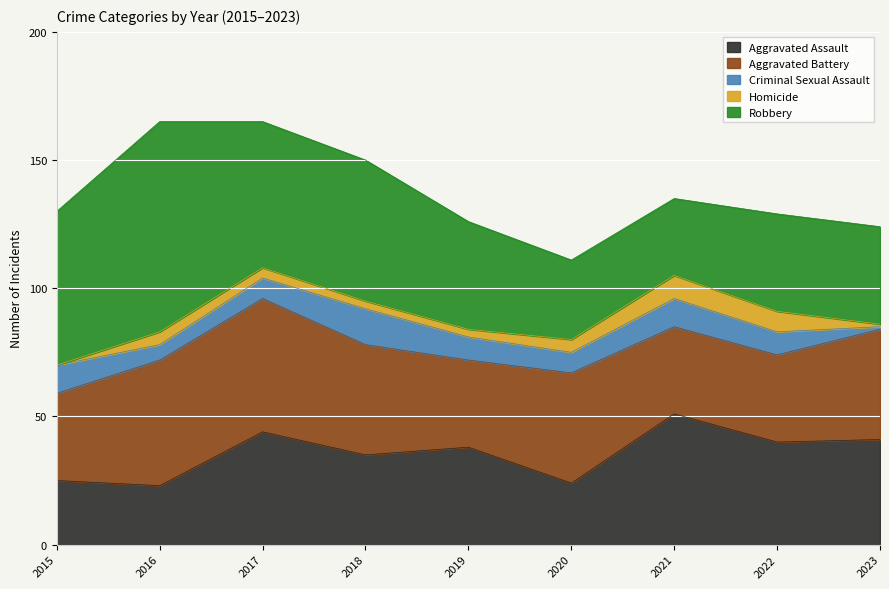

The Aggravated Assault series shows 24 at 2020. True or false?

True